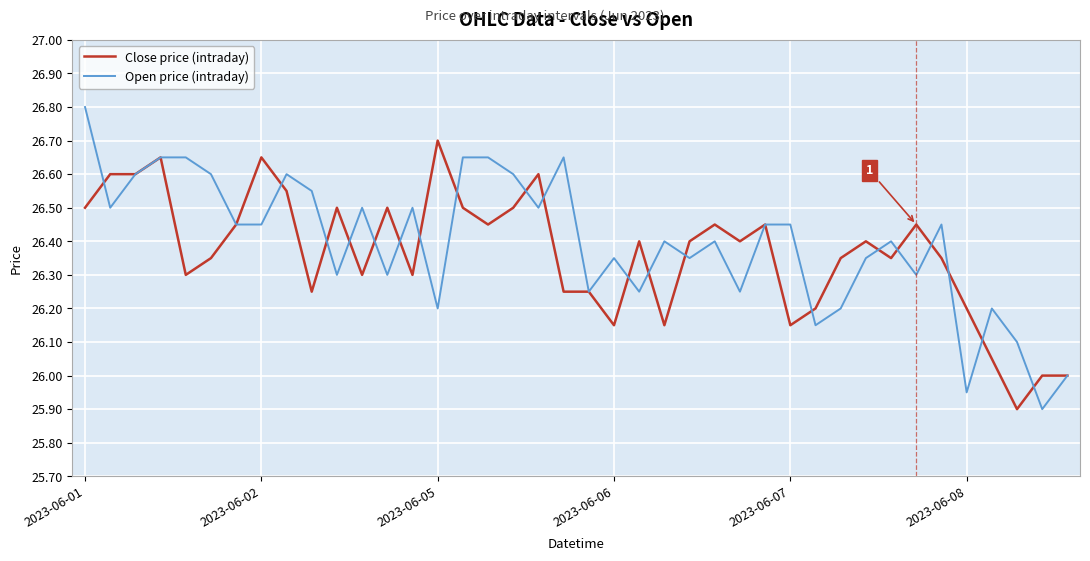

Rank the series by their maximum value, from lowest to highest.

Close price (intraday), Open price (intraday)